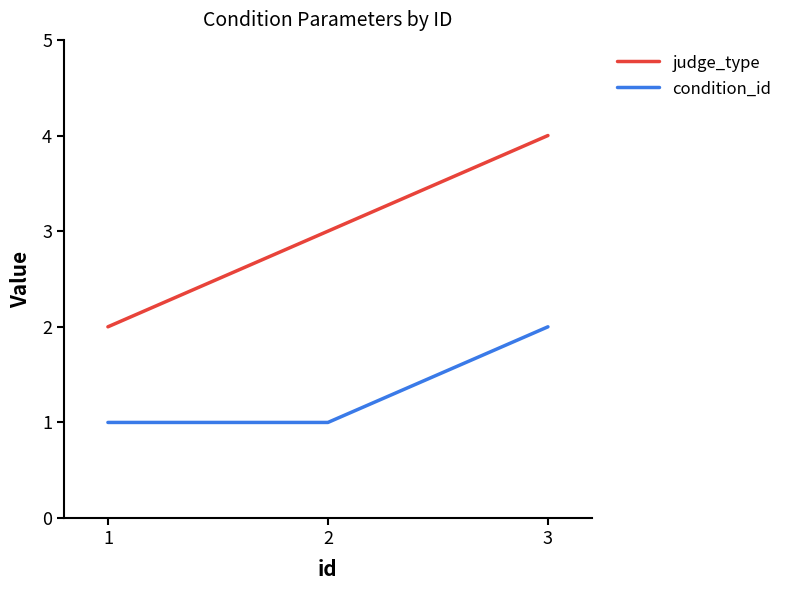

At which label does judge_type reach its peak?

3